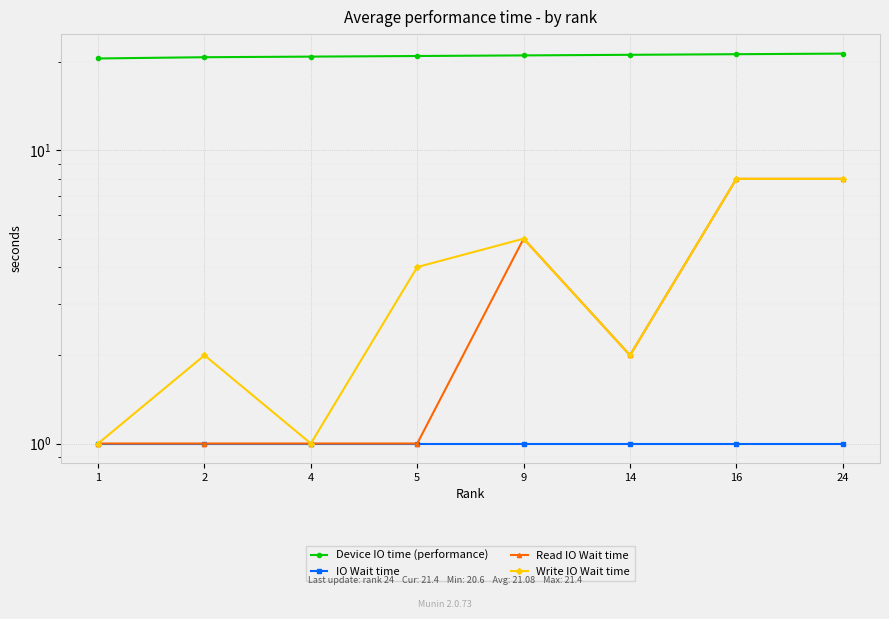

At which label does Write IO Wait time reach its peak?

16